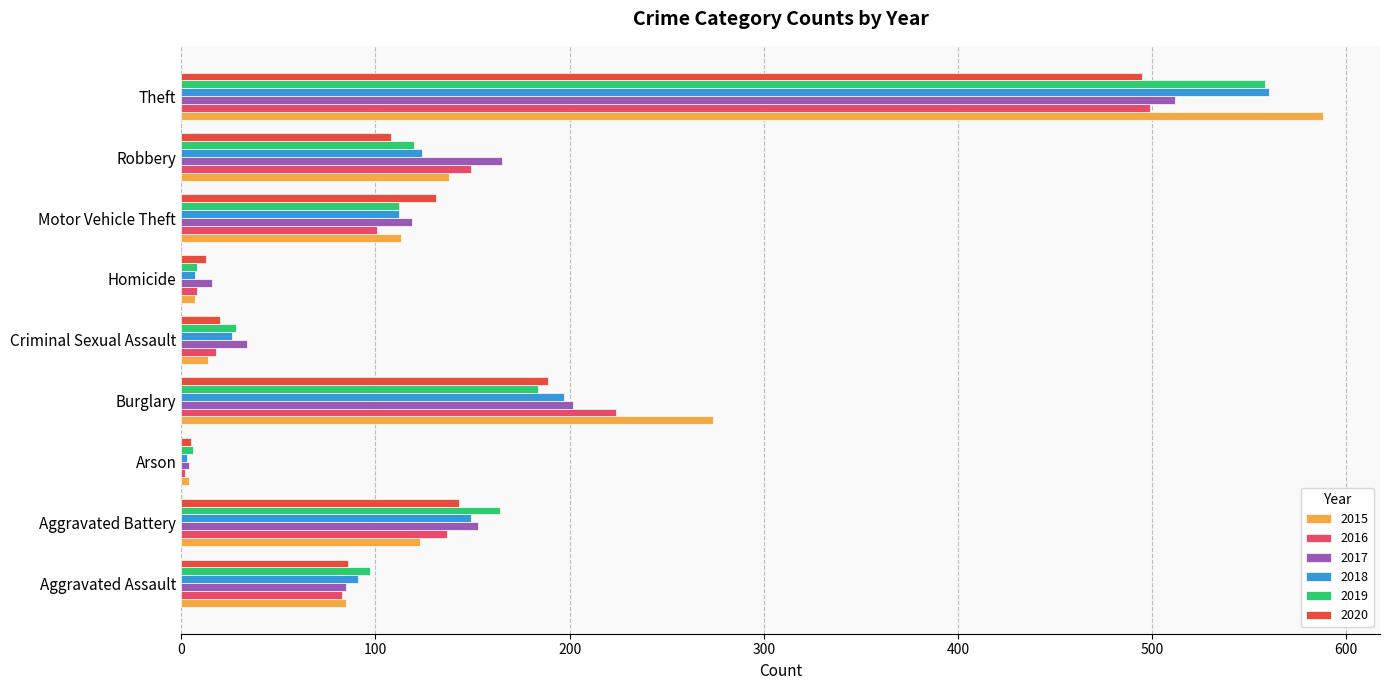

Is it true that 2015 equals 588 at Theft?

True